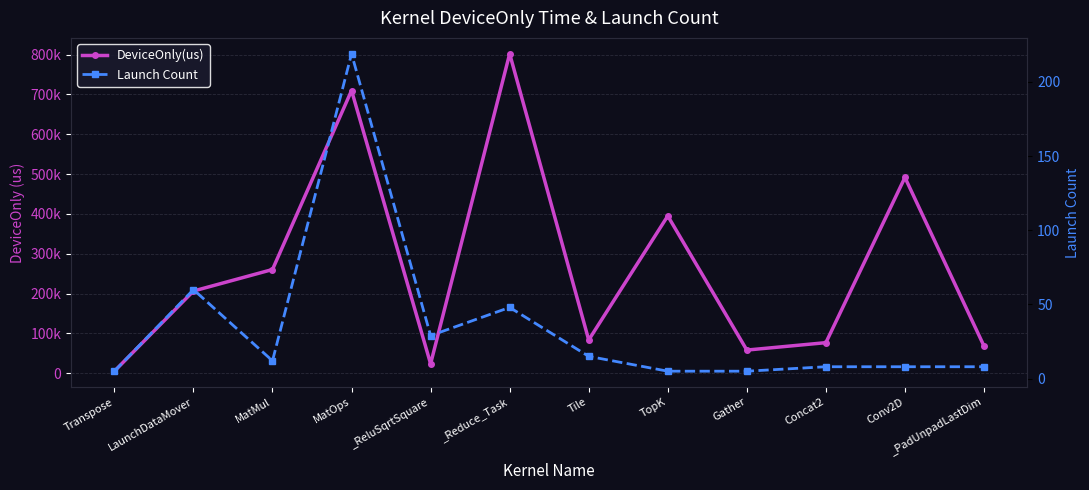

What is the total value across all series at Tile?

83625.5